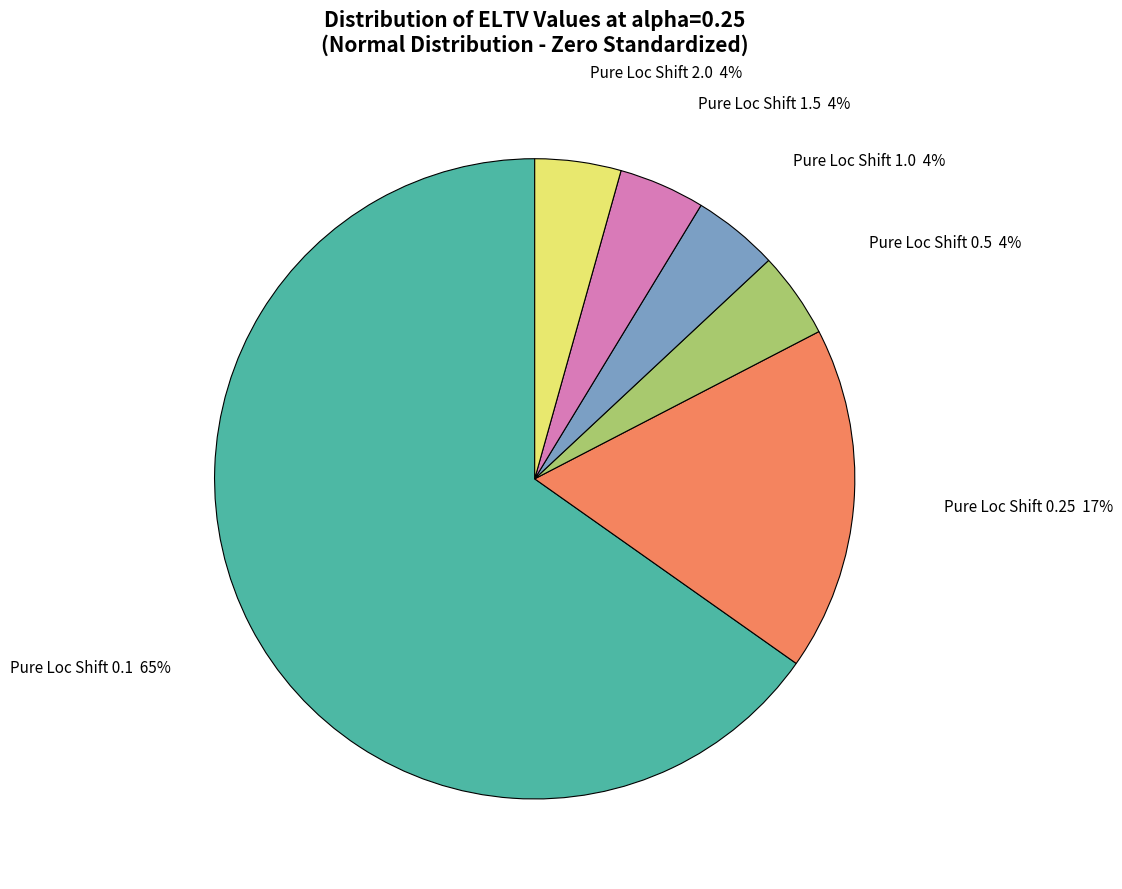

To the nearest percent, what is the average slice percentage?

17%